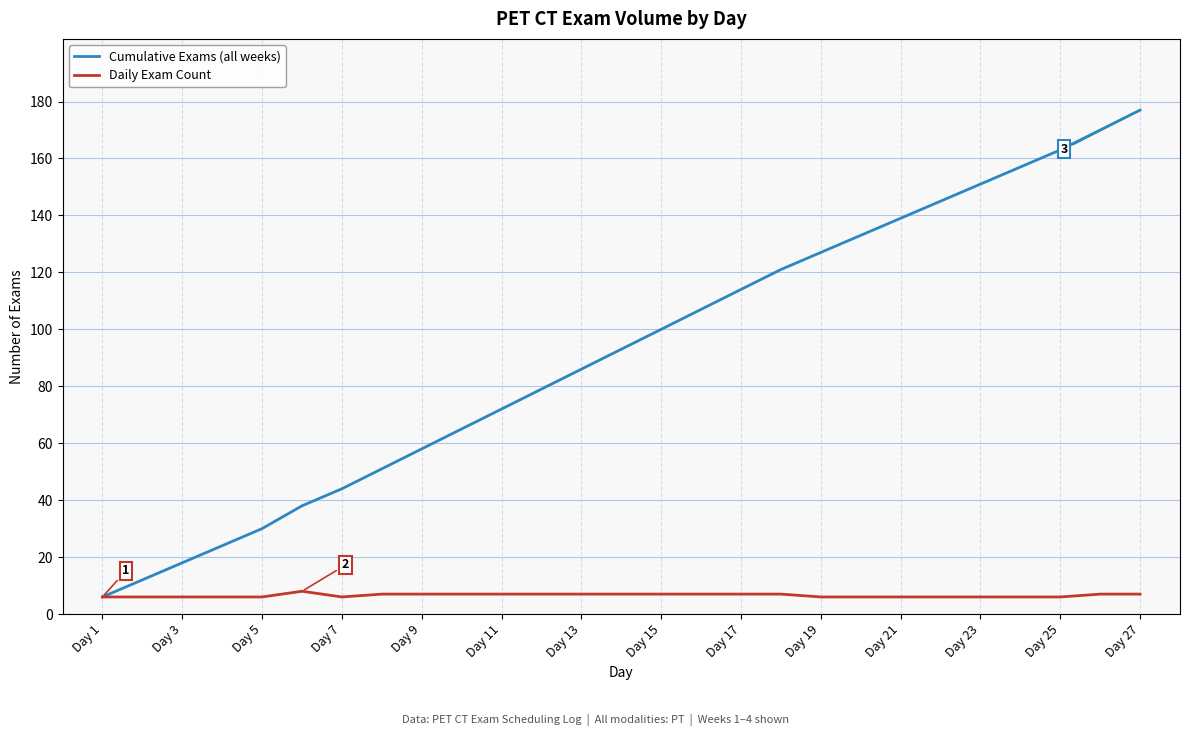

Reading right to left, what are all the values shown in this chart?

Cumulative Exams (all weeks): 177	170	163	157	151	145	139	133	127	121	114	107	100	93	86	79	72	65	58	51	44	38	30	24	18	12	6
Daily Exam Count: 7	7	6	6	6	6	6	6	6	7	7	7	7	7	7	7	7	7	7	7	6	8	6	6	6	6	6